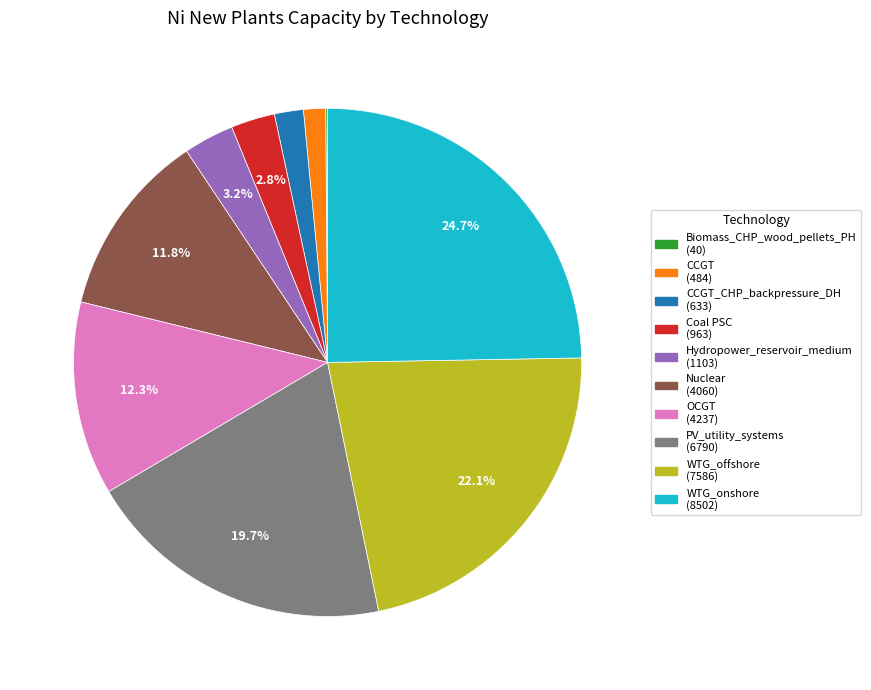

Is there a majority slice in this chart?

No